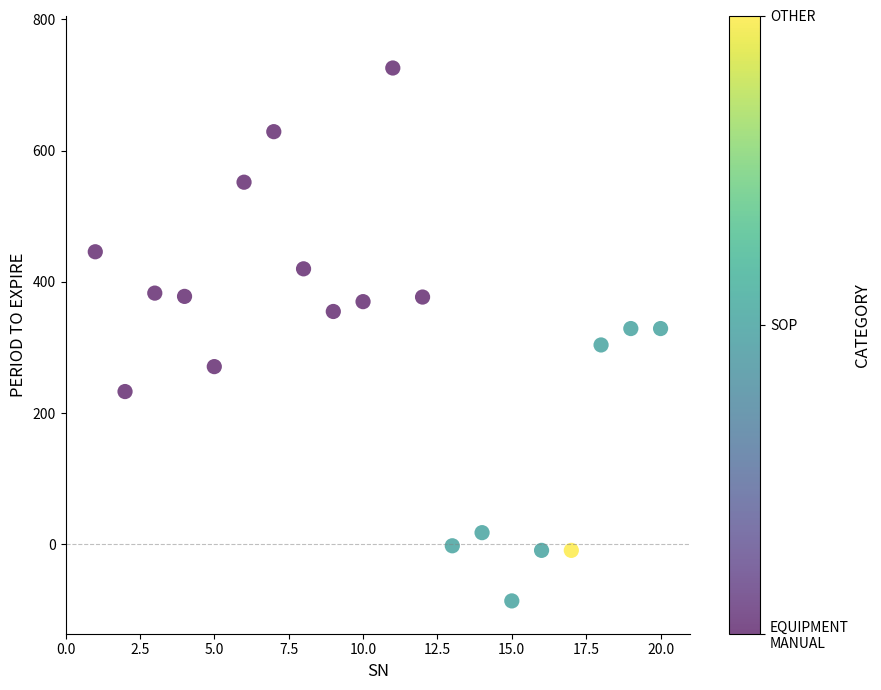

What is the range of X values (max minus min)?

19